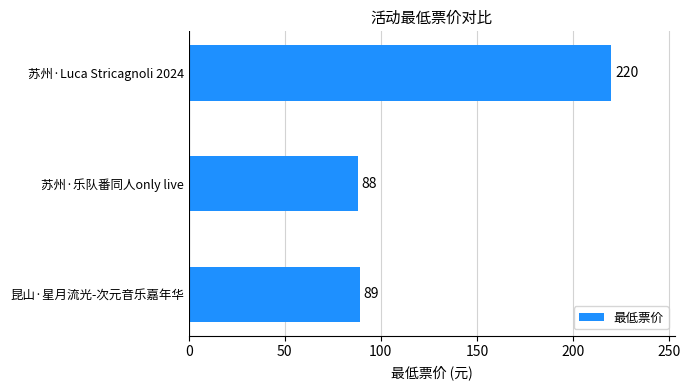

Does the chart contain stacked bars?

No